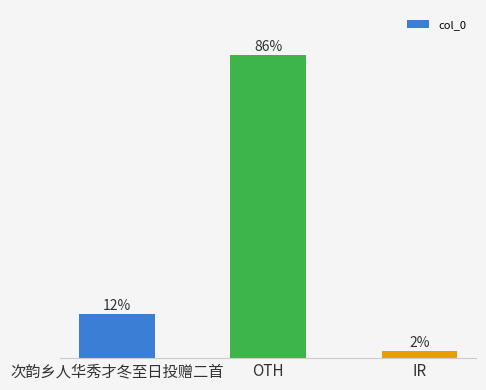

Count the number of categories in the chart.

3